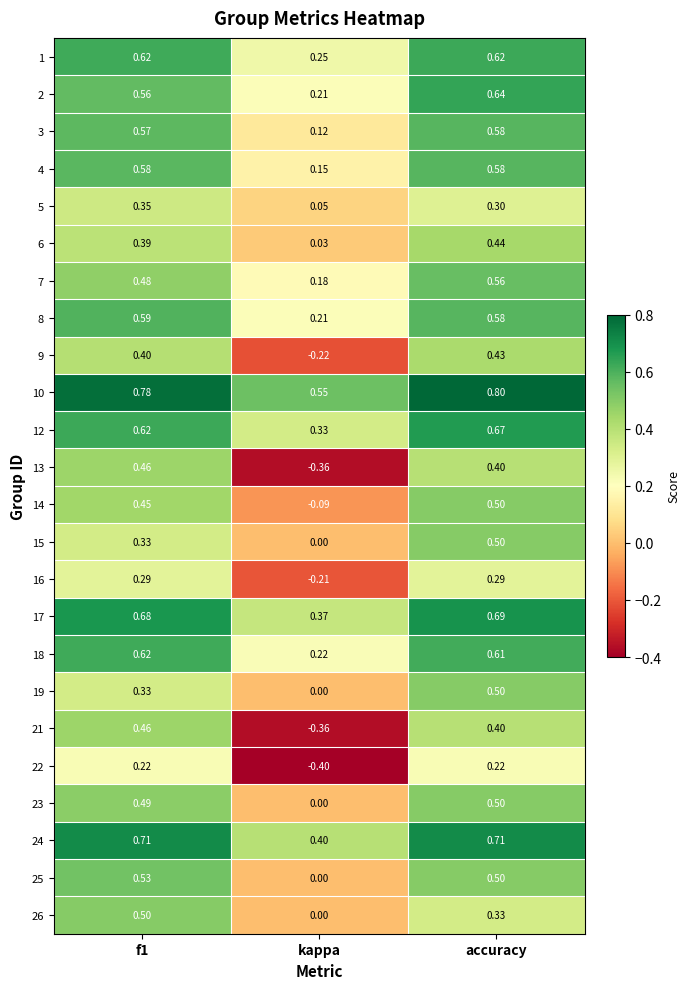

At which label is 2 closest to 0?

kappa